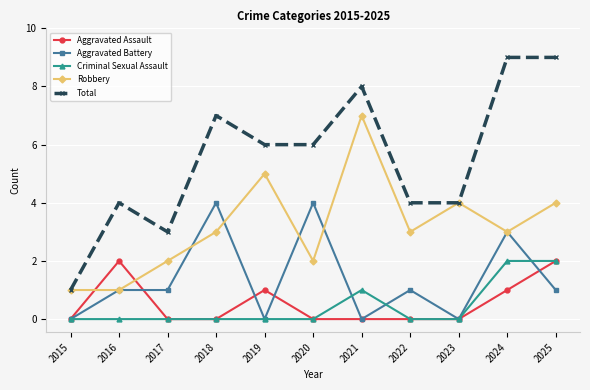

Count the number of categories in the chart.

11